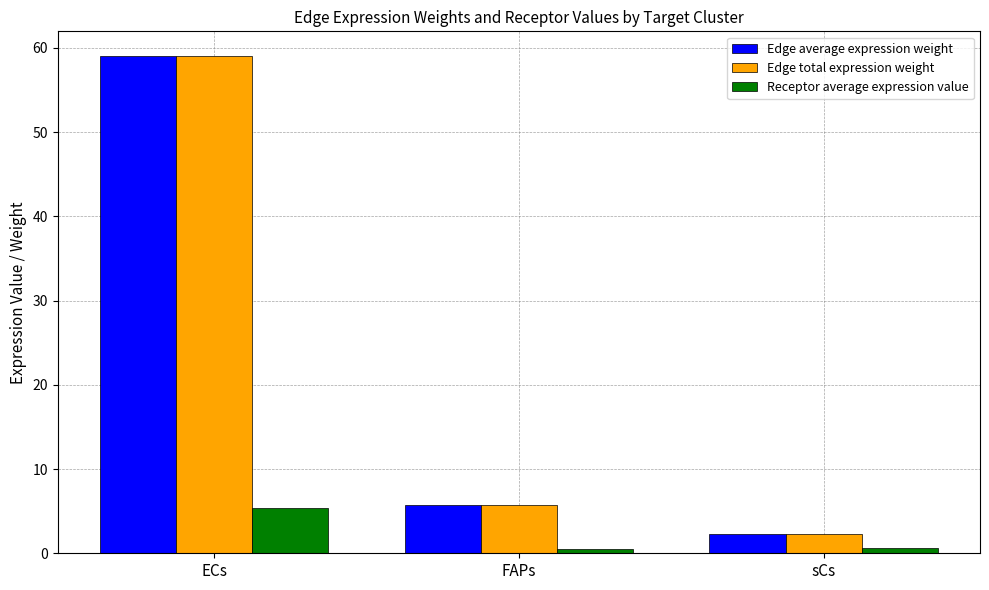

What is the difference between the Edge total expression weight values at ECs and FAPs?

53.3